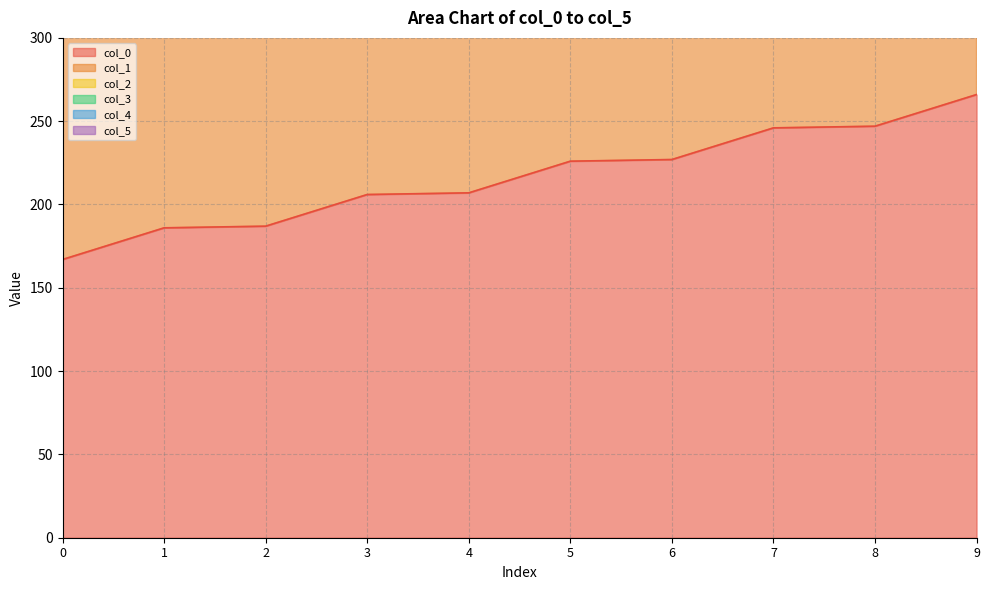

How many data points in col_1 are less than 675?

5